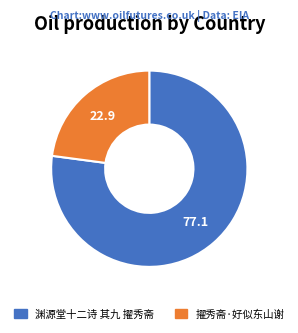

The 渊源堂十二诗 其九 擢秀斋 slice represents 86% of the pie. True or false?

False